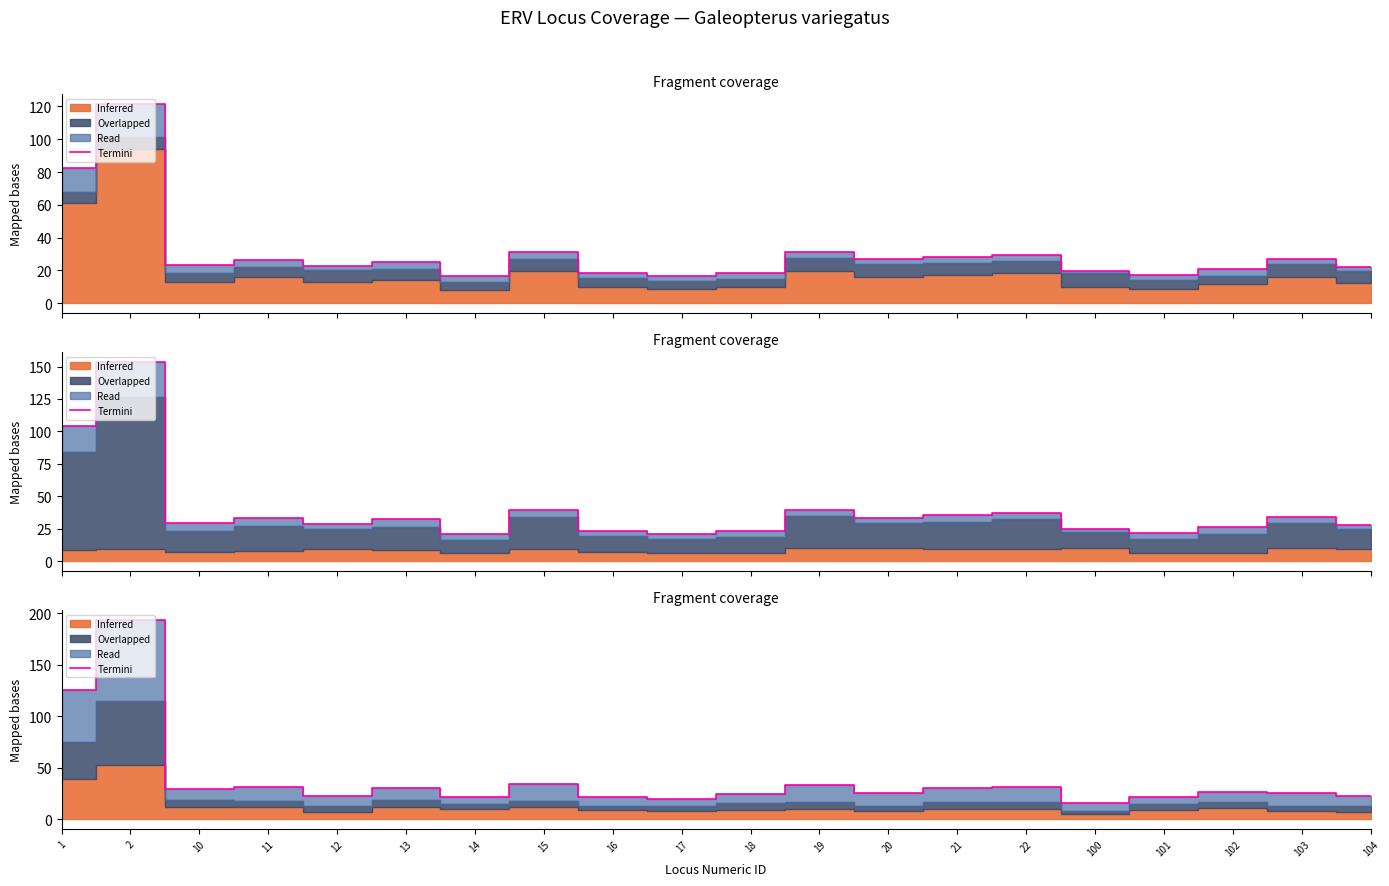

How many points are lower than both their immediate neighbors (excluding endpoints)?

6